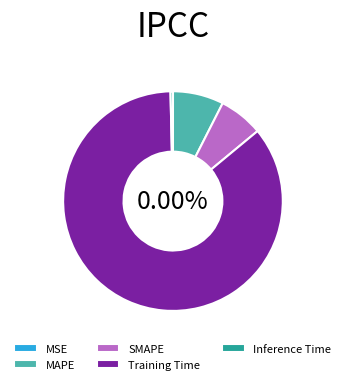

Count the number of slices in the pie.

5